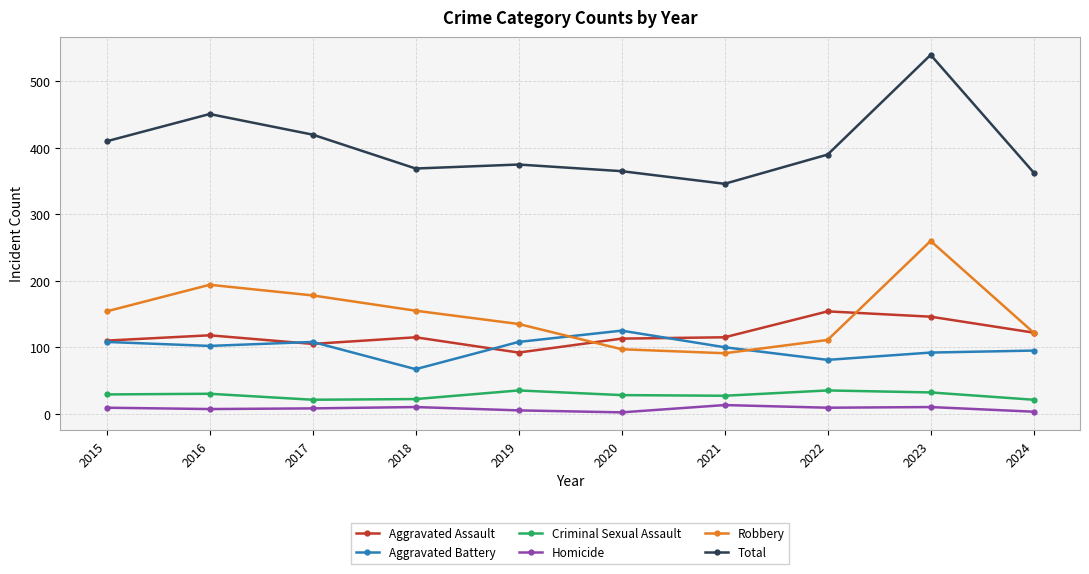

Which series has the largest range (max minus min)?

Total